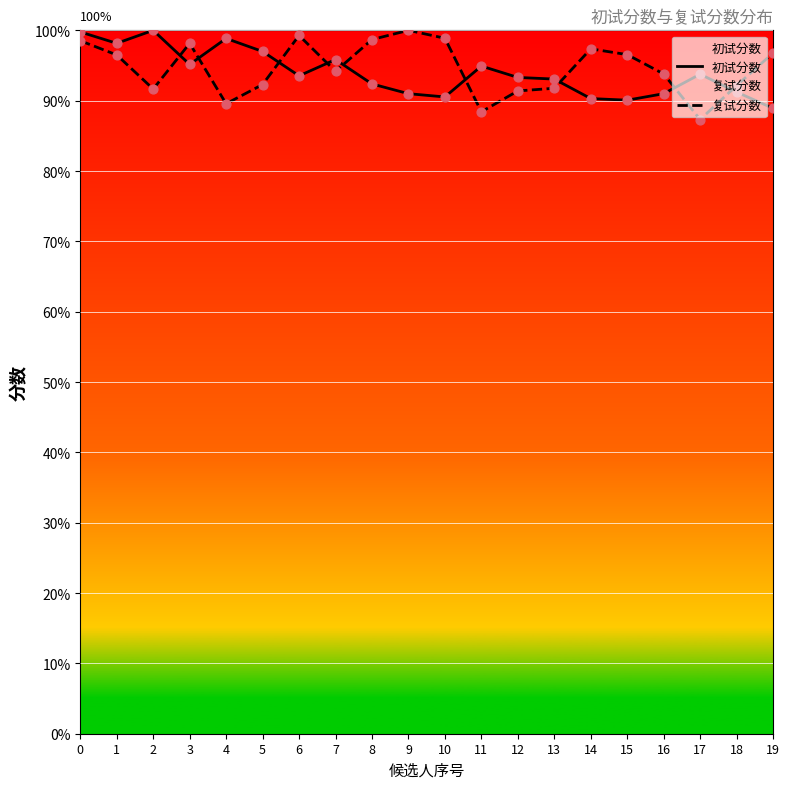

Which series has the largest Y range (max minus min)?

复试分数